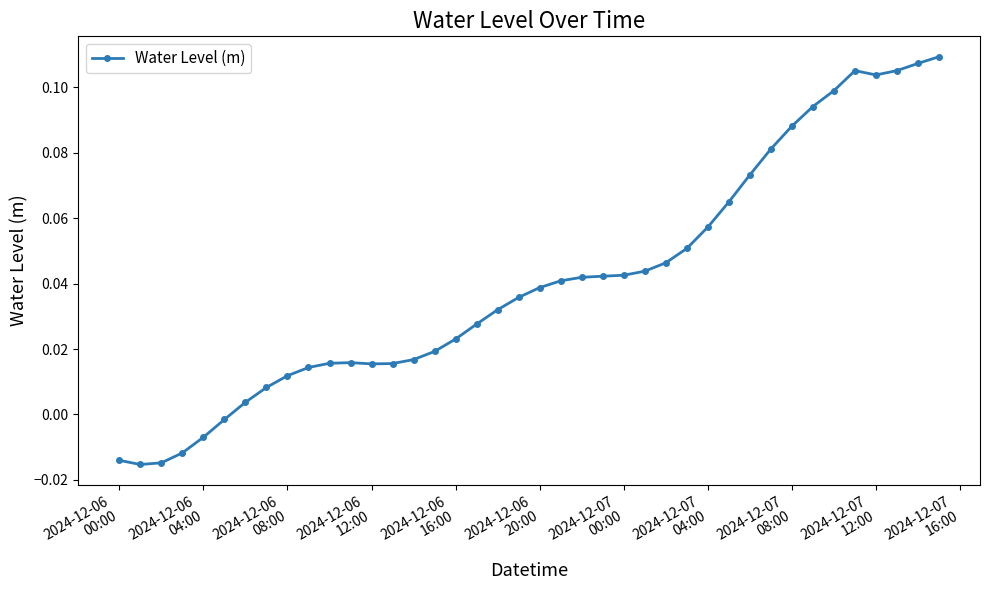

What is the sum of all values?

1.6